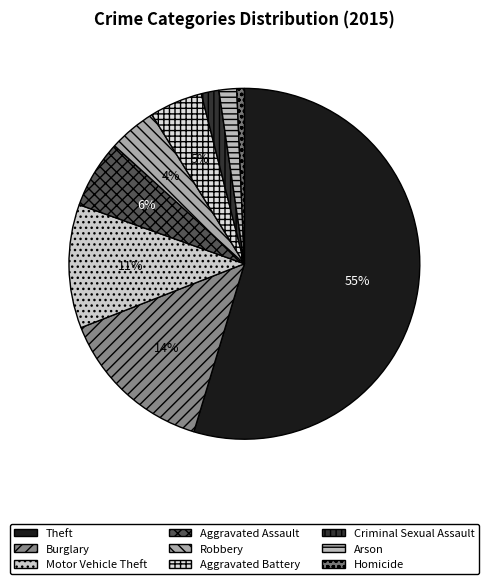

Does any single category account for the majority?

Yes